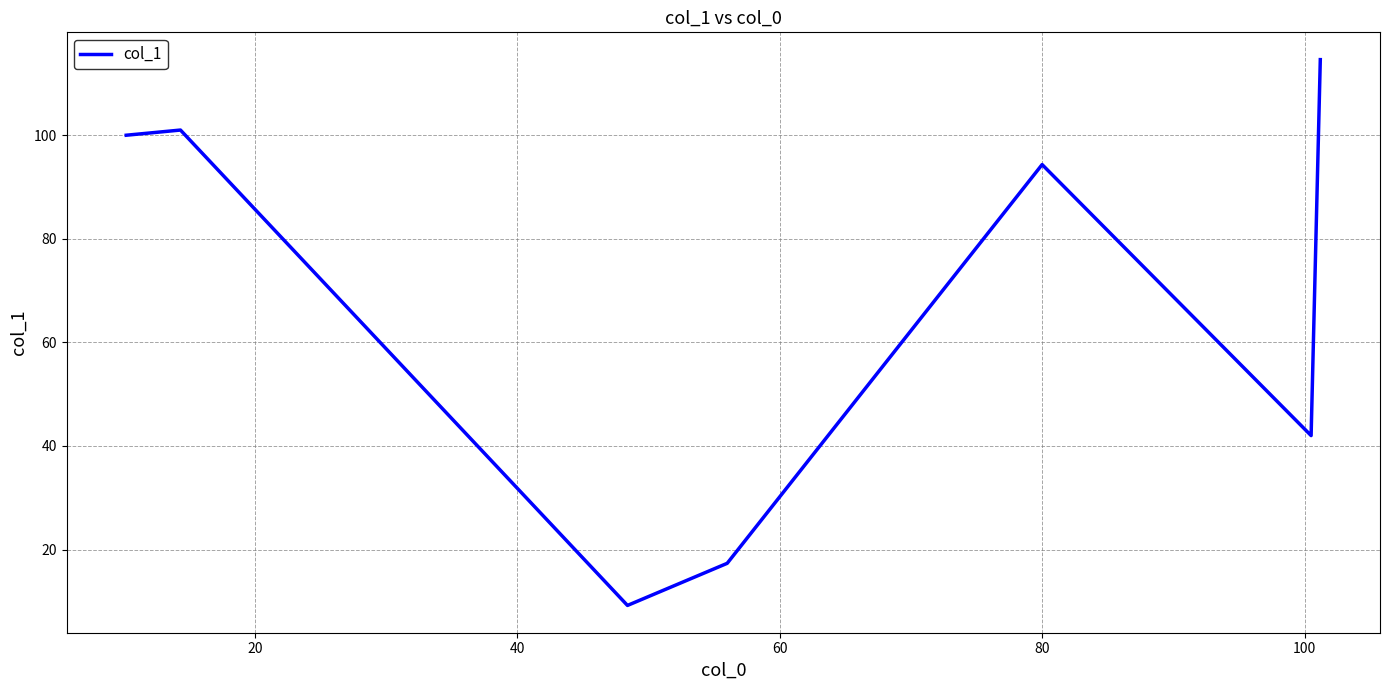

What is the smallest value displayed?

9.2